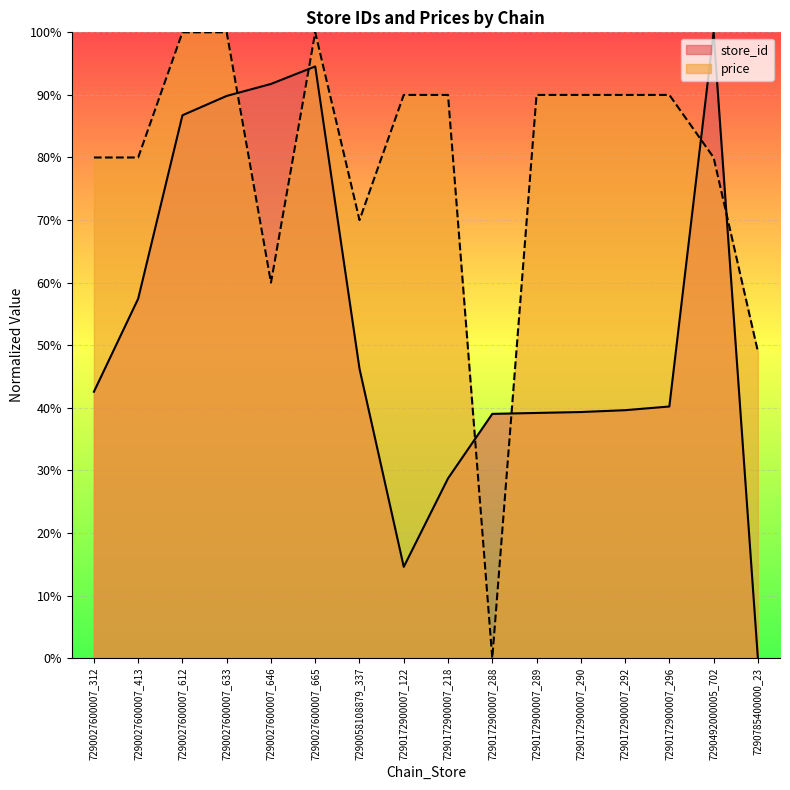

At which category does store_id reach its first local peak?

7290027600007_665